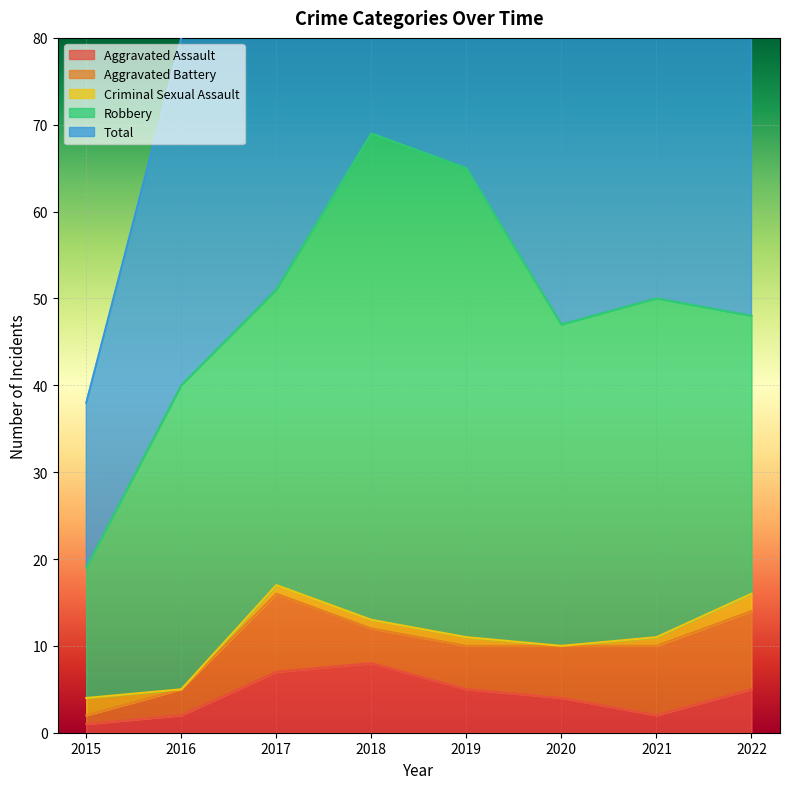

In Criminal Sexual Assault, how many points are lower than both neighbors (excluding endpoints)?

2